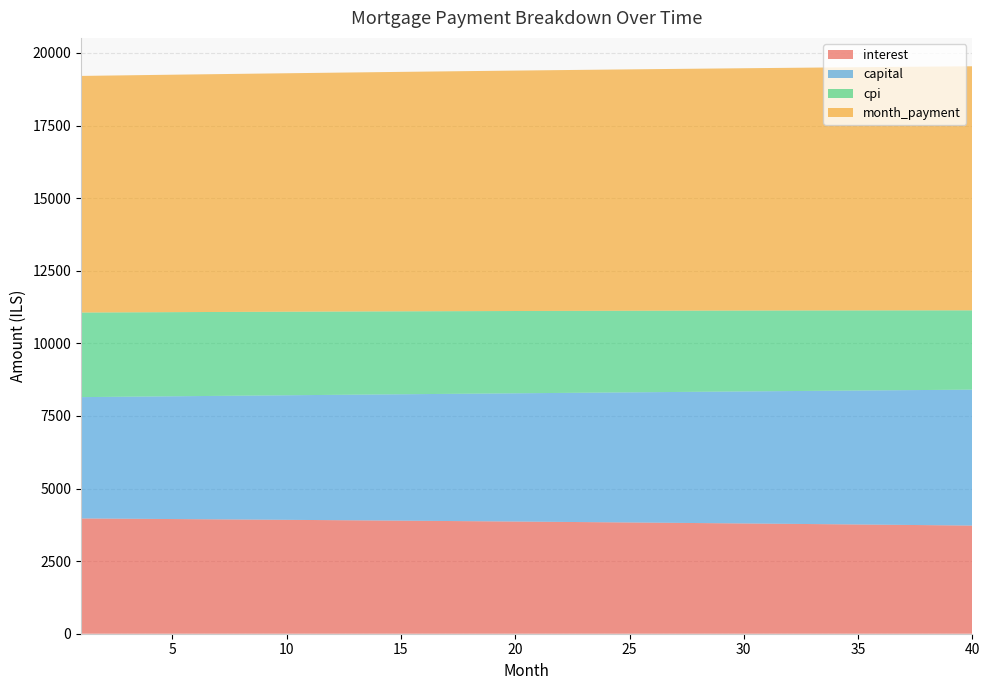

Reading left to right, list all the values displayed in this chart.

interest: 1=3969.9	2=3964.9	3=3959.8	4=3954.7	5=3949.5	6=3944.2	7=3938.9	8=3933.5	9=3928.0	10=3922.5	11=3916.9	12=3911.2	13=3905.5	14=3899.7	15=3893.9	16=3887.9	17=3882.0	18=3875.9	19=3869.8	20=3863.6	21=3857.3	22=3851.0	23=3844.6	24=3838.1	25=3831.6	26=3824.9	27=3818.3	28=3811.5	29=3804.7	30=3797.8	31=3790.8	32=3783.8	33=3776.6	34=3769.4	35=3762.2	36=3754.8	37=3747.4	38=3739.9	39=3732.3	40=3724.7
capital: 1=4178.8	2=4191.0	3=4203.2	4=4215.5	5=4227.8	6=4240.1	7=4252.5	8=4264.9	9=4277.3	10=4289.8	11=4302.3	12=4314.9	13=4327.4	14=4340.1	15=4352.7	16=4365.4	17=4378.2	18=4390.9	19=4403.7	20=4416.6	21=4429.5	22=4442.4	23=4455.3	24=4468.3	25=4481.4	26=4494.4	27=4507.5	28=4520.7	29=4533.9	30=4547.1	31=4560.4	32=4573.7	33=4587.0	34=4600.4	35=4613.8	36=4627.2	37=4640.8	38=4654.3	39=4667.9	40=4681.5
cpi: 1=2913.0	2=2909.3	3=2905.5	4=2901.7	5=2897.8	6=2893.9	7=2889.9	8=2885.9	9=2881.8	10=2877.7	11=2873.6	12=2869.4	13=2865.1	14=2860.8	15=2856.5	16=2852.1	17=2847.6	18=2843.1	19=2838.6	20=2834.0	21=2829.3	22=2824.6	23=2819.9	24=2815.1	25=2810.2	26=2805.3	27=2800.3	28=2795.3	29=2790.2	30=2785.1	31=2779.9	32=2774.7	33=2769.4	34=2764.1	35=2758.7	36=2753.2	37=2747.7	38=2742.2	39=2736.5	40=2730.9
month_payment: 1=8148.7	2=8155.9	3=8163.0	4=8170.1	5=8177.2	6=8184.3	7=8191.4	8=8198.4	9=8205.3	10=8212.3	11=8219.2	12=8226.1	13=8233.0	14=8239.8	15=8246.6	16=8253.4	17=8260.1	18=8266.8	19=8273.5	20=8280.2	21=8286.8	22=8293.4	23=8299.9	24=8306.4	25=8312.9	26=8319.4	27=8325.8	28=8332.2	29=8338.5	30=8344.9	31=8351.2	32=8357.4	33=8363.6	34=8369.8	35=8376.0	36=8382.1	37=8388.2	38=8394.2	39=8400.2	40=8406.2